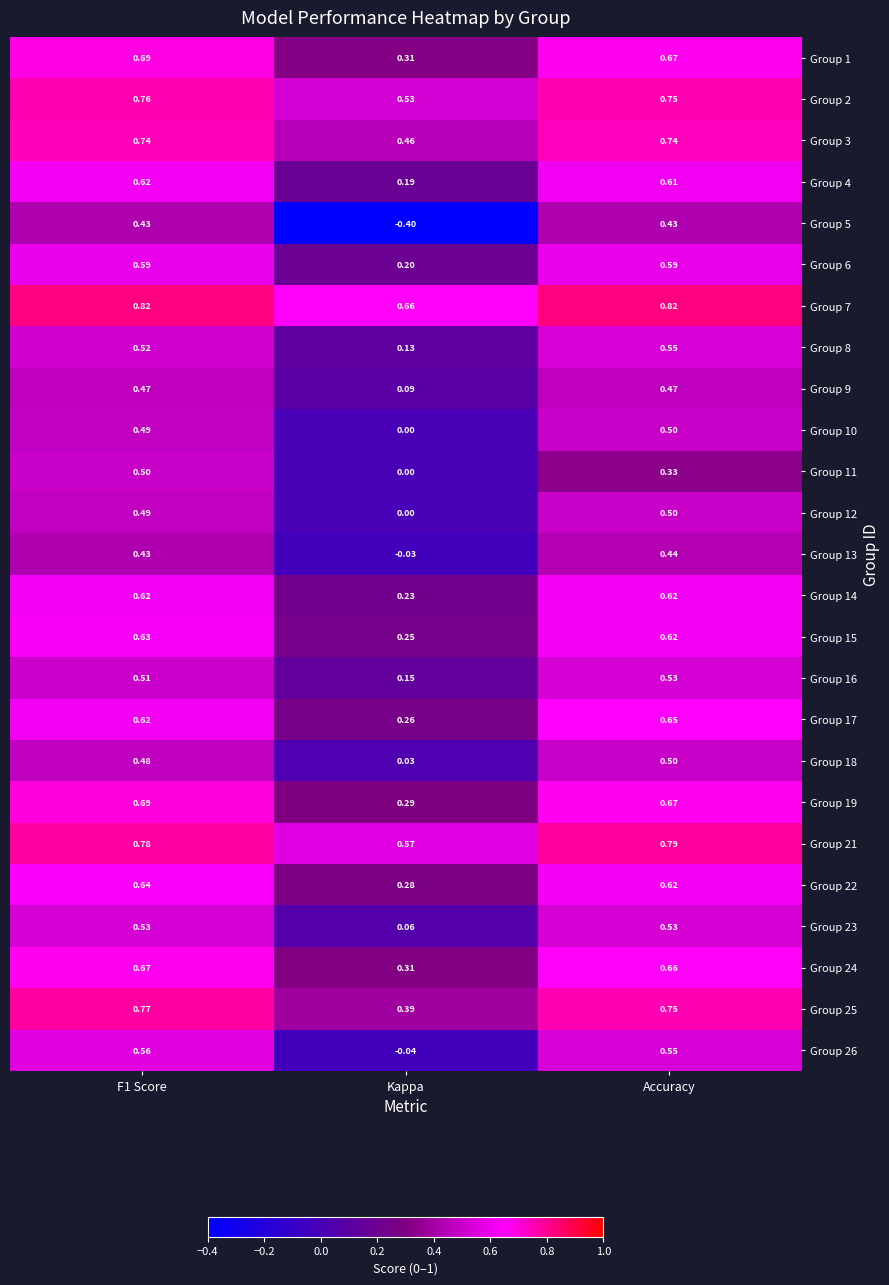

Is the value of Group 26 at Kappa greater than the value of Group 1 at Kappa?

No